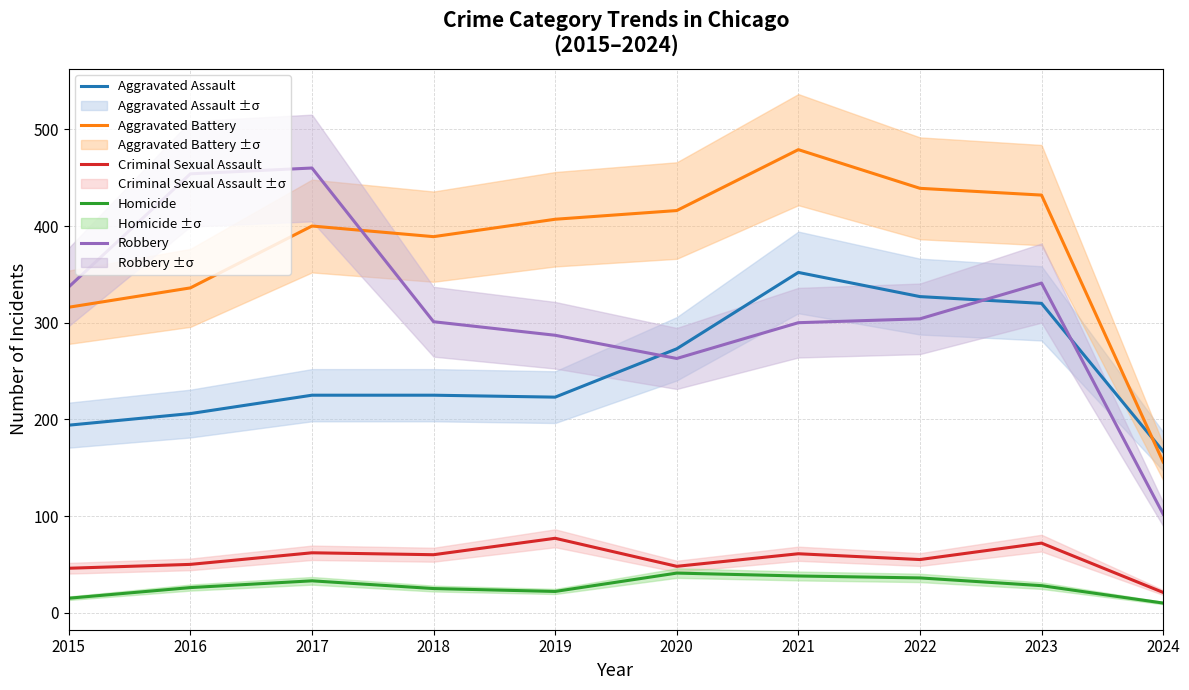

At how many categories does at least one series exceed 191?

9